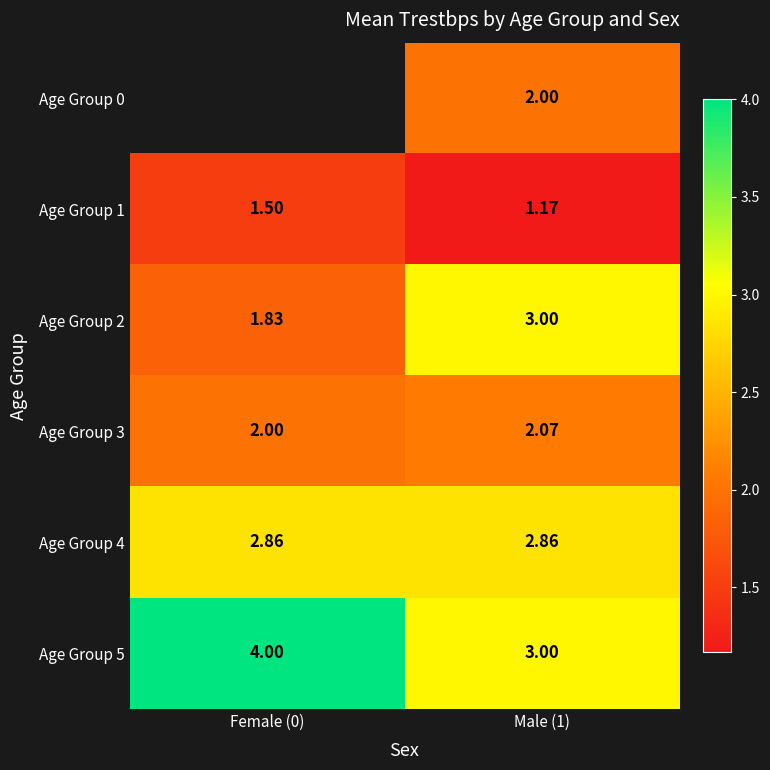

What is the greatest value displayed?

4.0